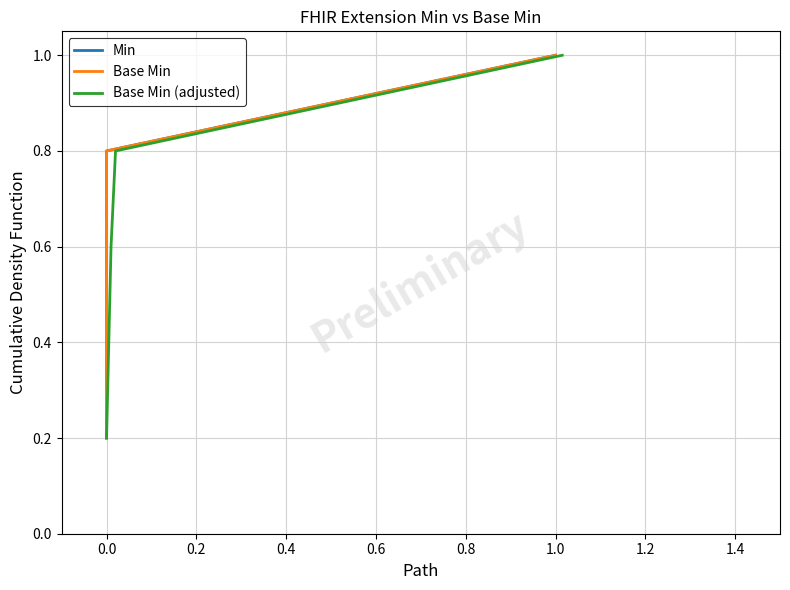

How many lines are shown in the chart?

3